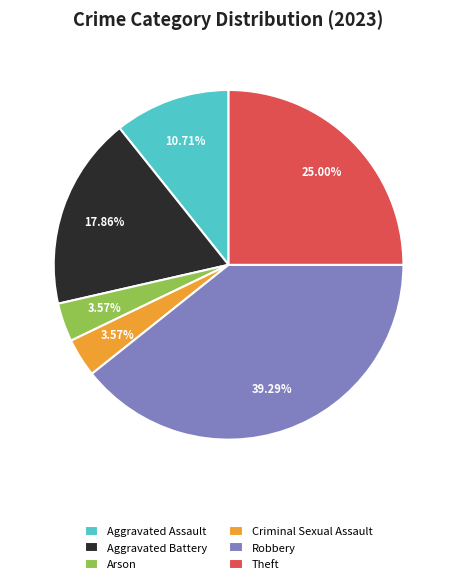

To the nearest percent, what is the average slice percentage?

17%